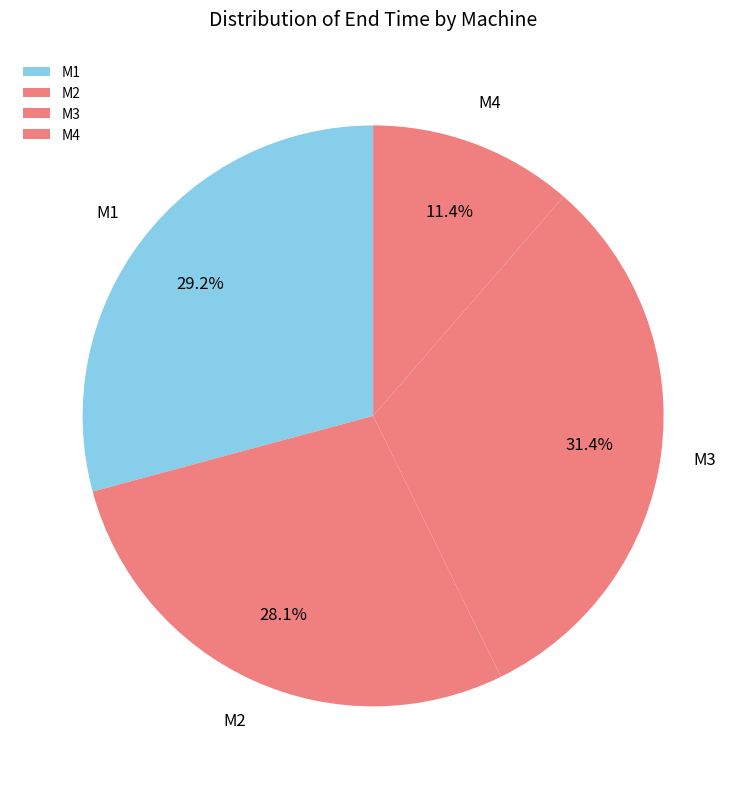

Is there any slice that represents more than half of the pie?

No